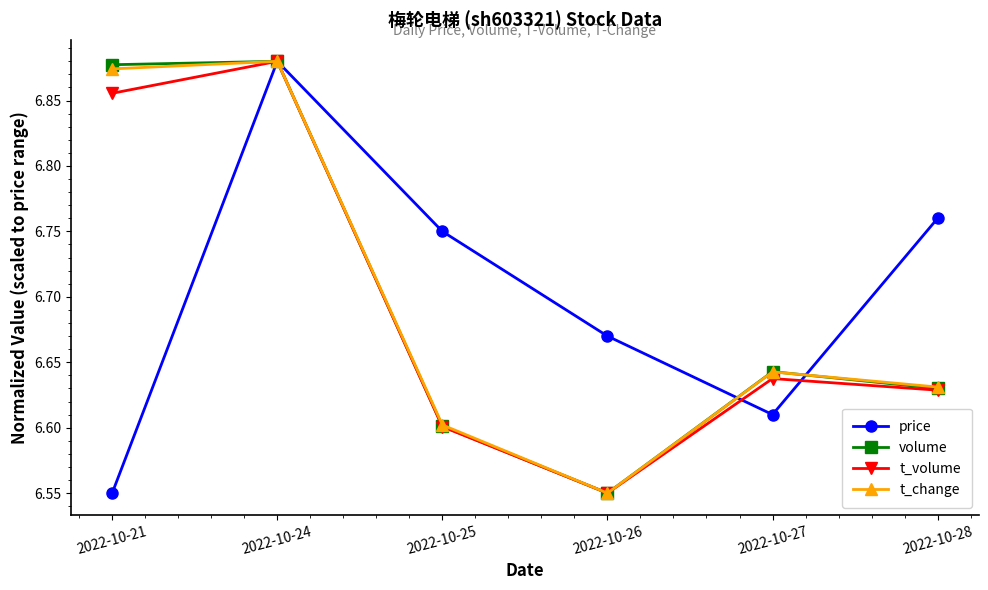

Which category has the highest value in the t_volume series?

2022-10-24